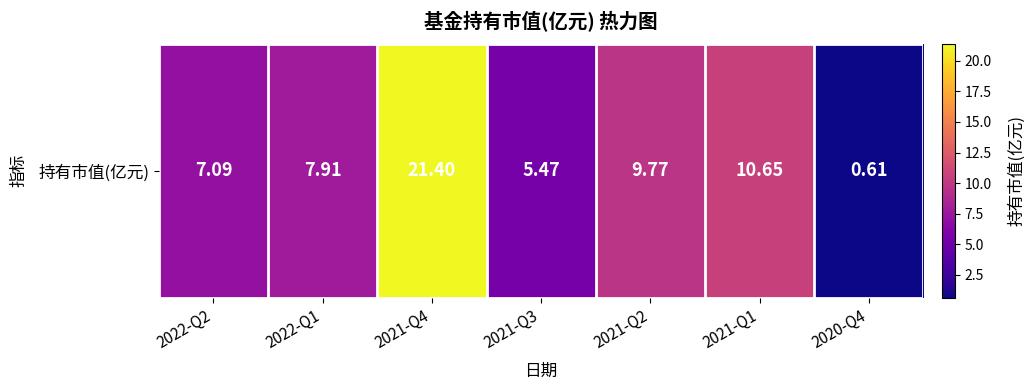

Where is the data nearest to the value 11?

2021-Q1